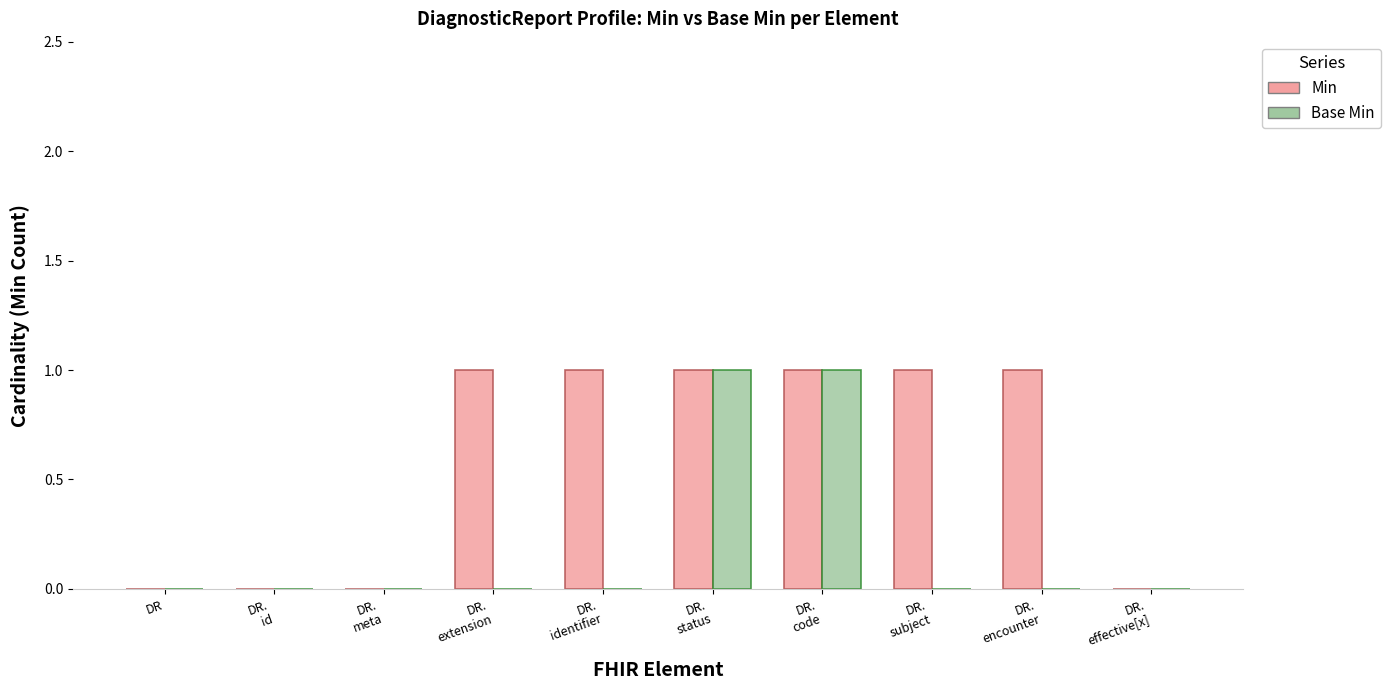

What is the sum of the Min values at DR.
subject and DR?

1